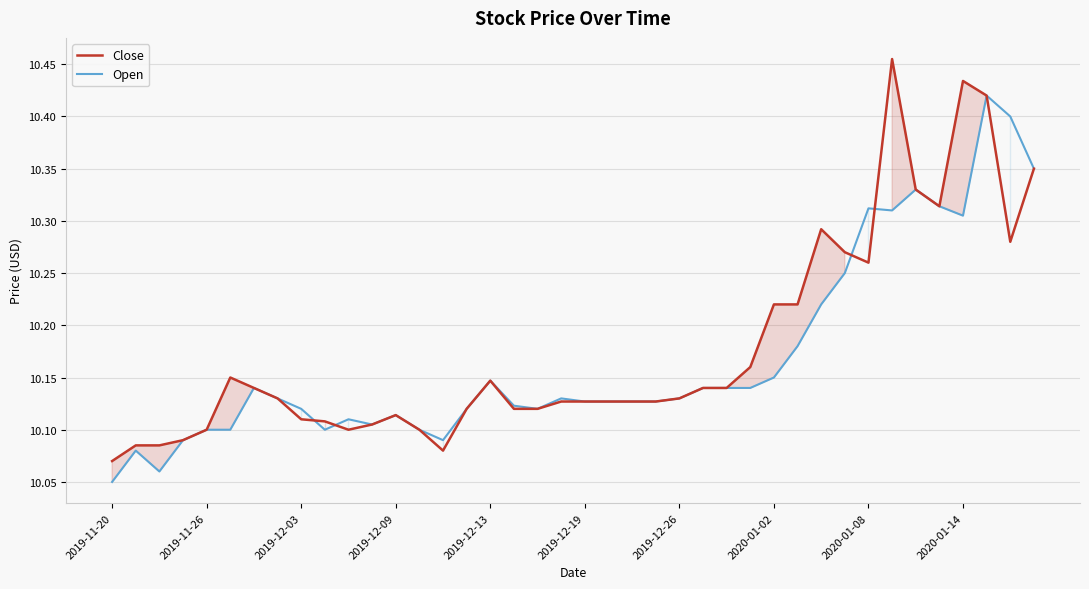

How many lines are shown in the chart?

2